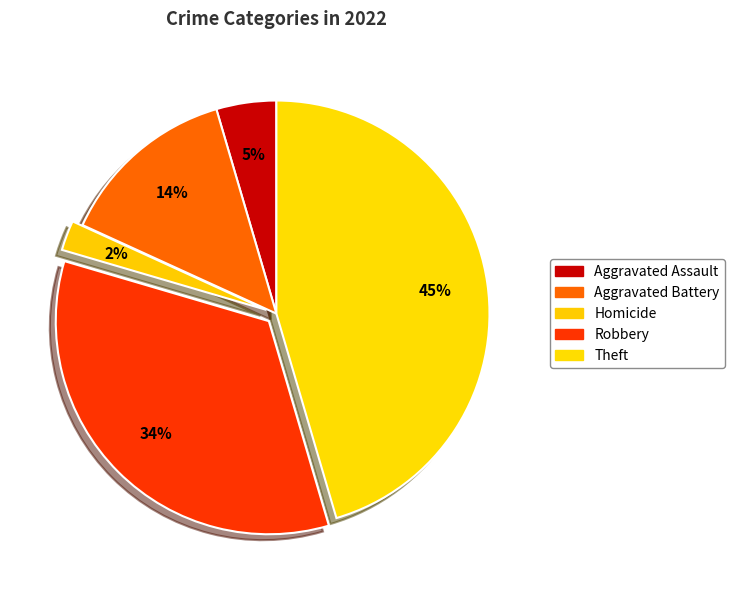

How many slices are in this pie chart?

5